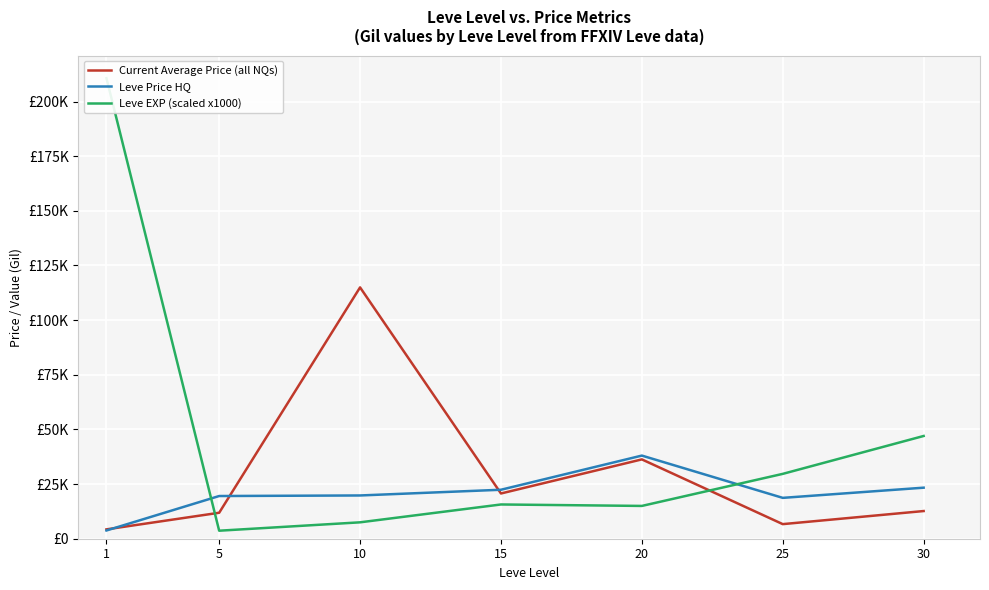

Count the number of categories in the chart.

7